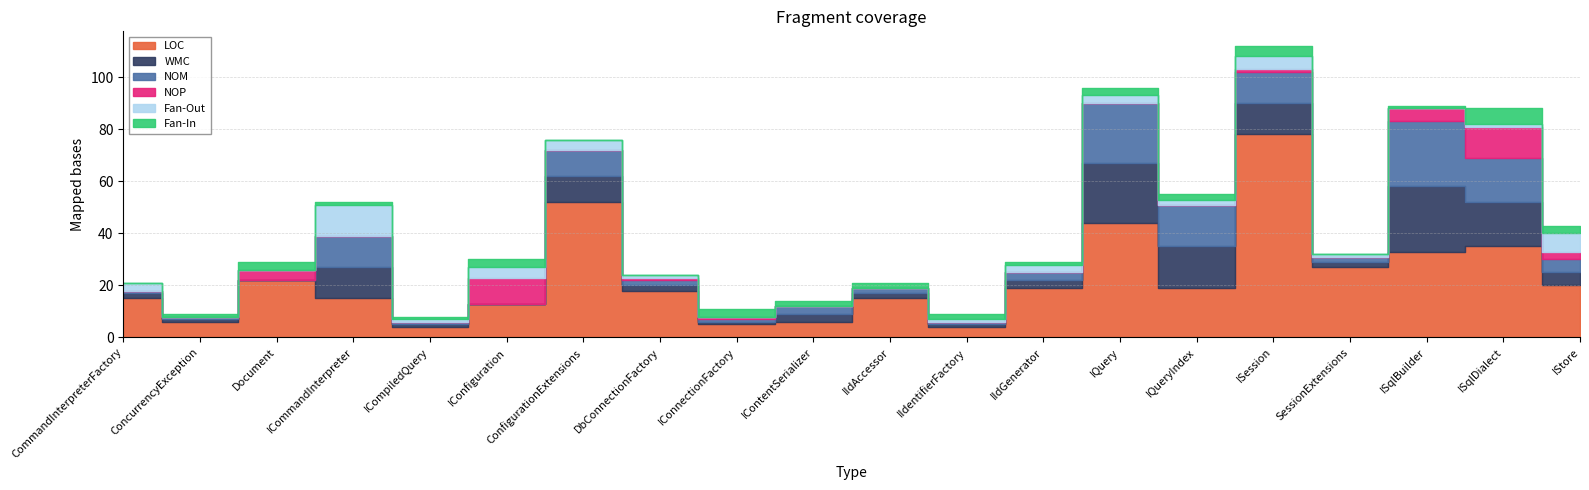

What is the greatest value displayed?

78